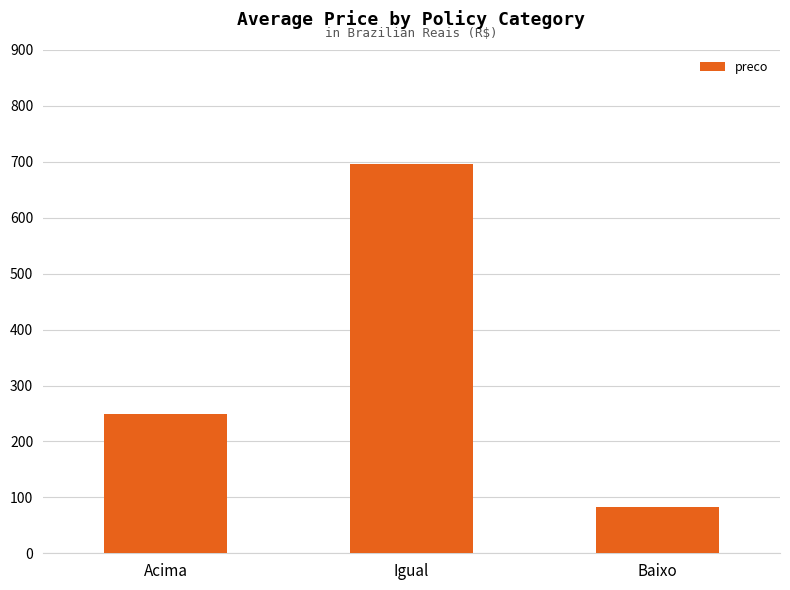

What position from the right is Acima?

3